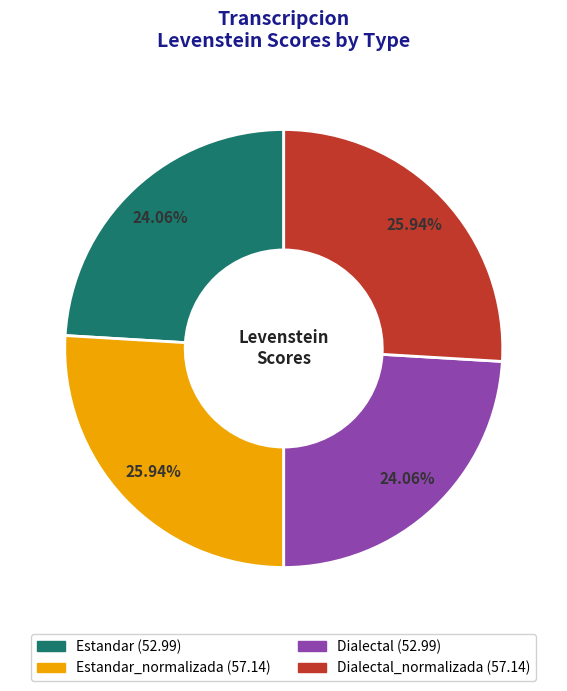

Count the number of slices in the pie.

4